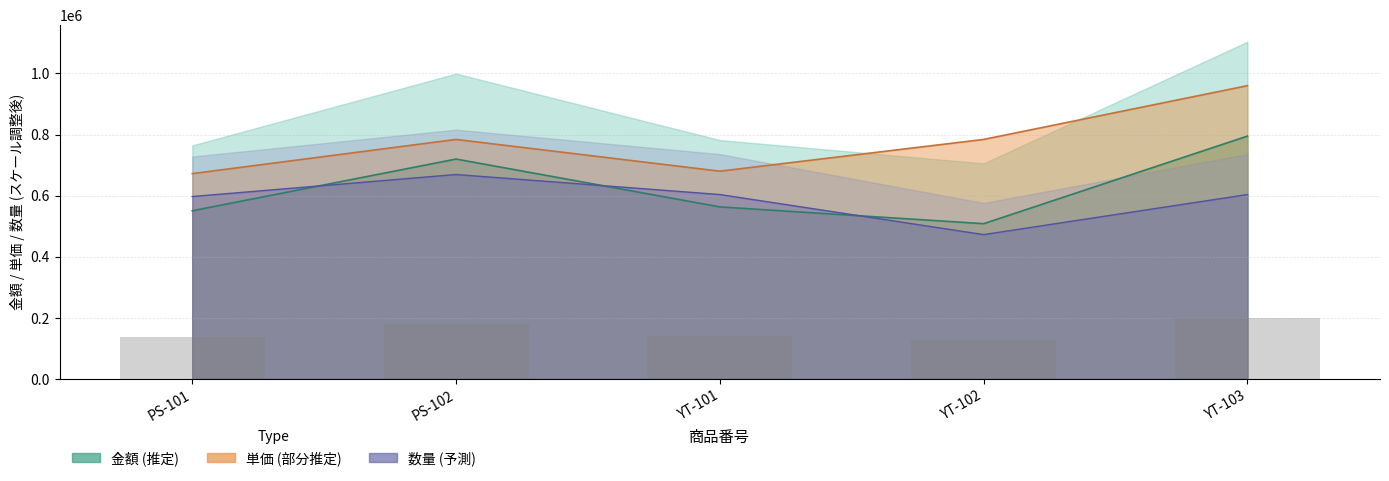

What is the sum of the values at YT-102 and YT-103?

325728